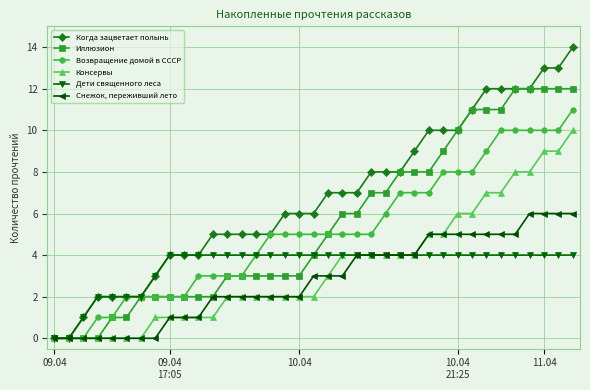

Which series has the largest total across all categories?

Когда зацветает полынь